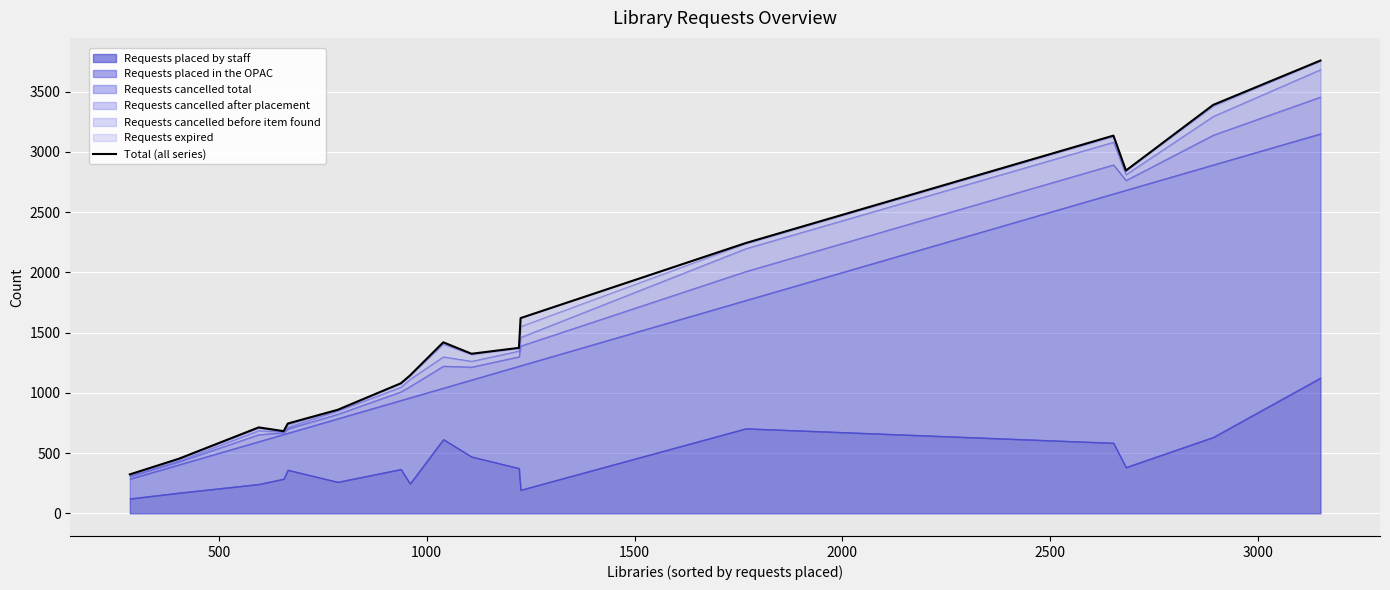

What is the maximum value for Requests placed by staff?

1124